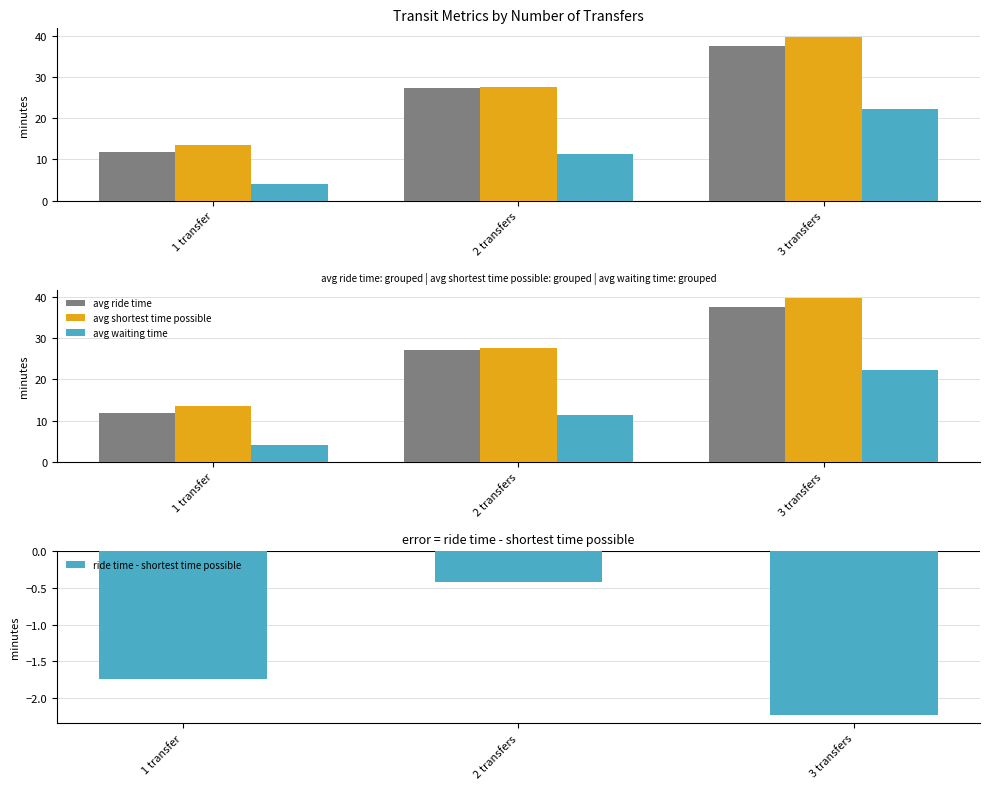

Which label corresponds to the largest value in the chart?

3 transfers